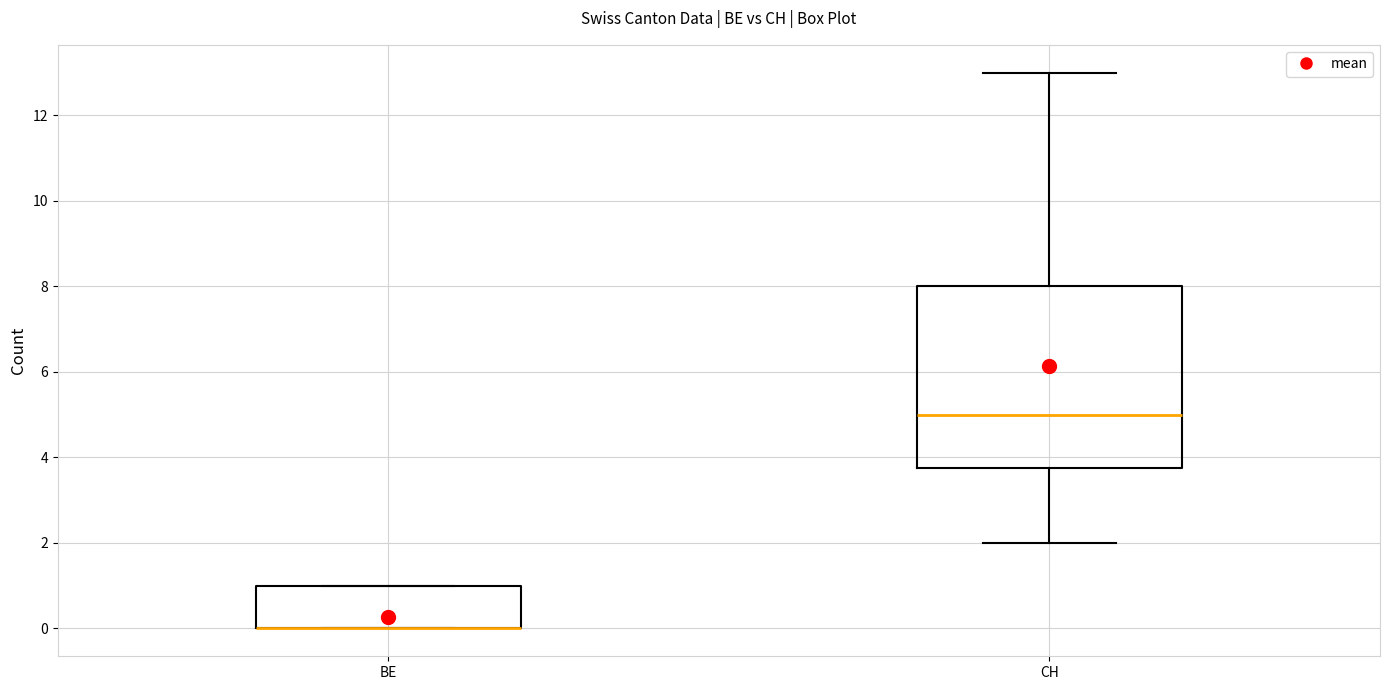

Where is the lower edge of the box for BE on the y-axis? The values are not printed on the chart, so give them approximately, as read against the axis.

0.0